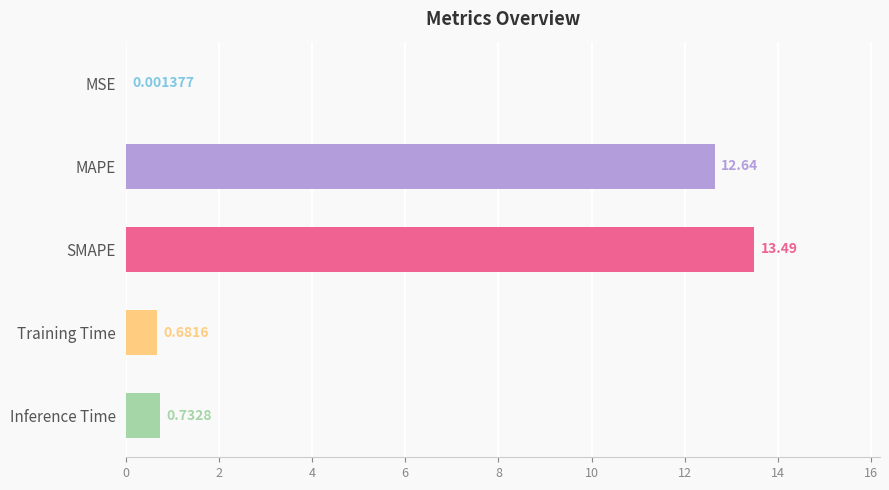

Which label corresponds to the largest value in the chart?

SMAPE